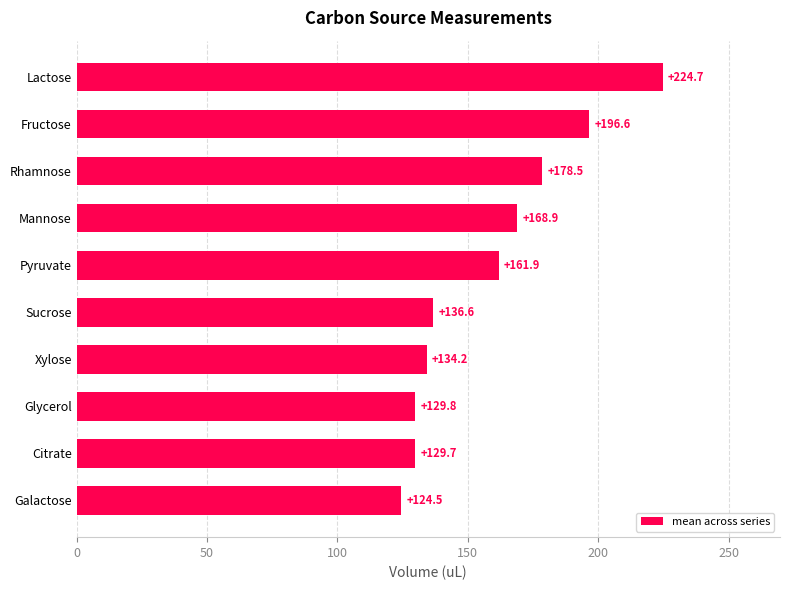

What is the ratio of the value at Xylose to the value at Fructose?

0.7